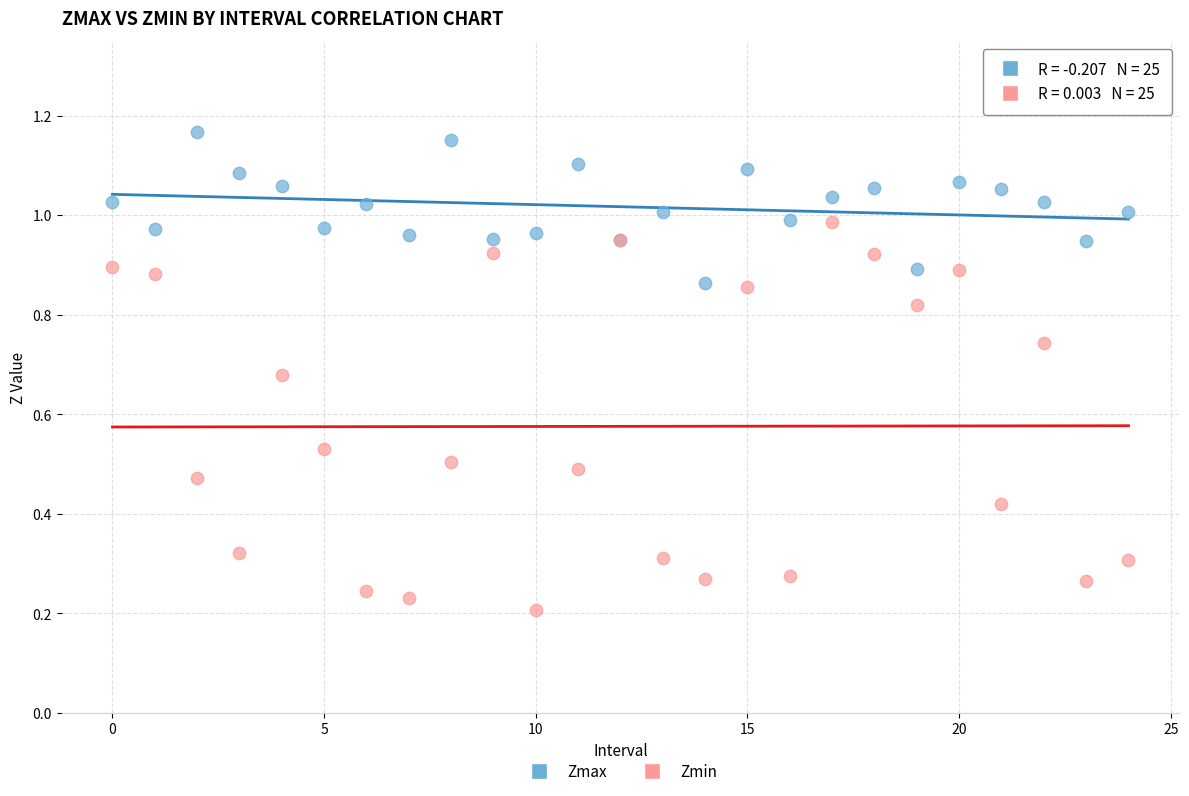

Which series reaches the maximum Y coordinate?

Zmax